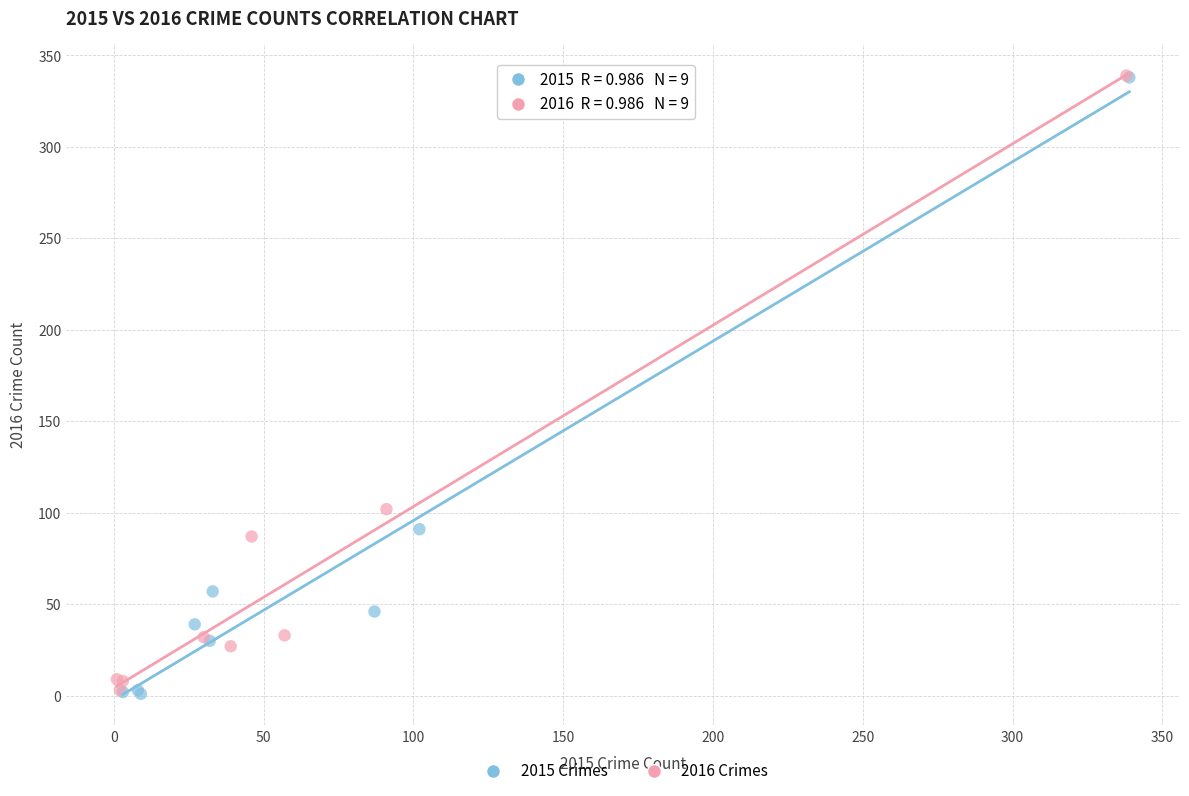

Which series has the largest Y range (max minus min)?

2015 Crimes